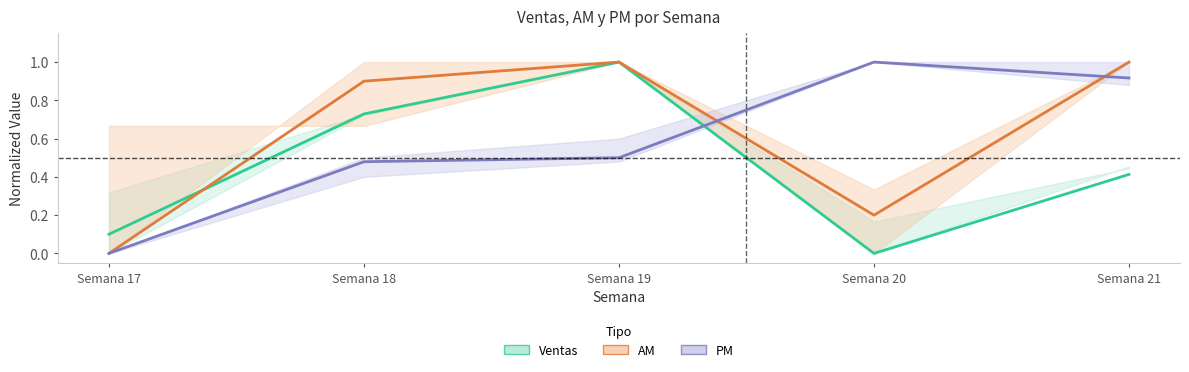

Which has a higher value, Semana 19 or Semana 21?

Semana 19